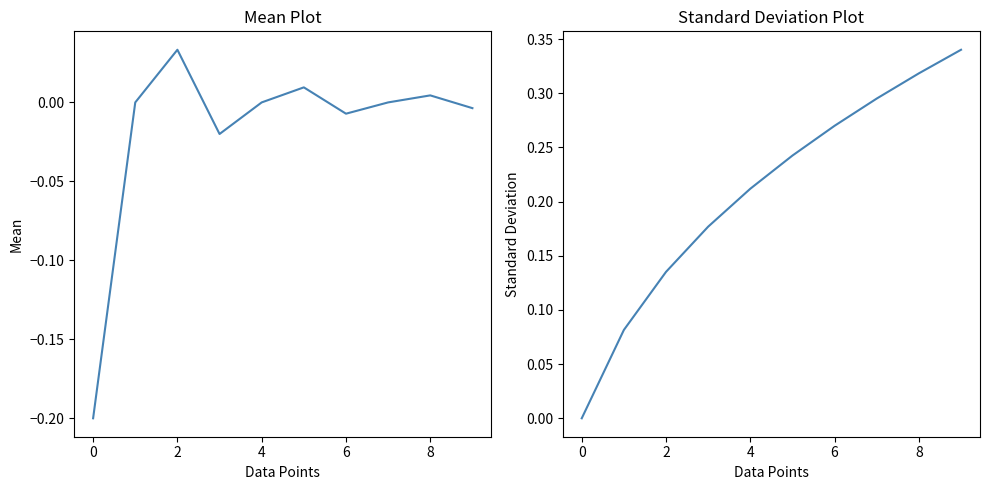

True or false: there are more than 1 points higher than both neighbors.

False